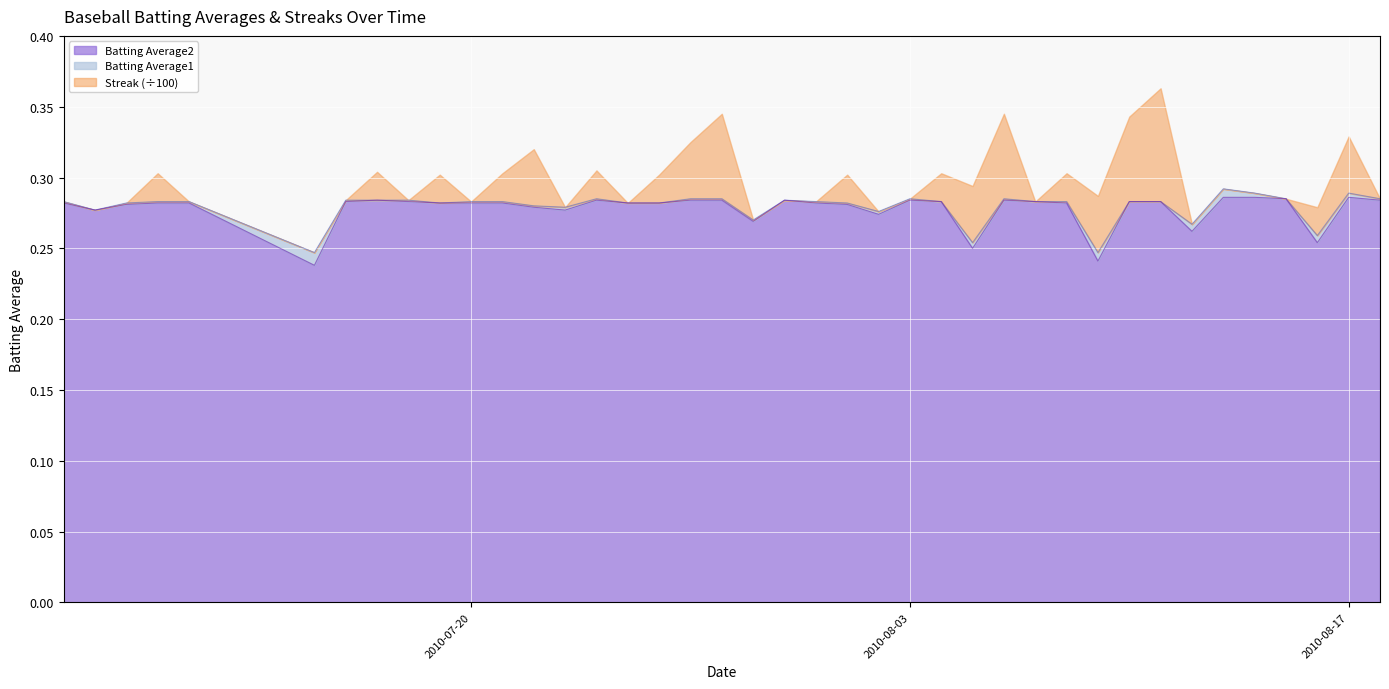

What is the approximate value of Batting Average1 at 2010-07-07?

0.3